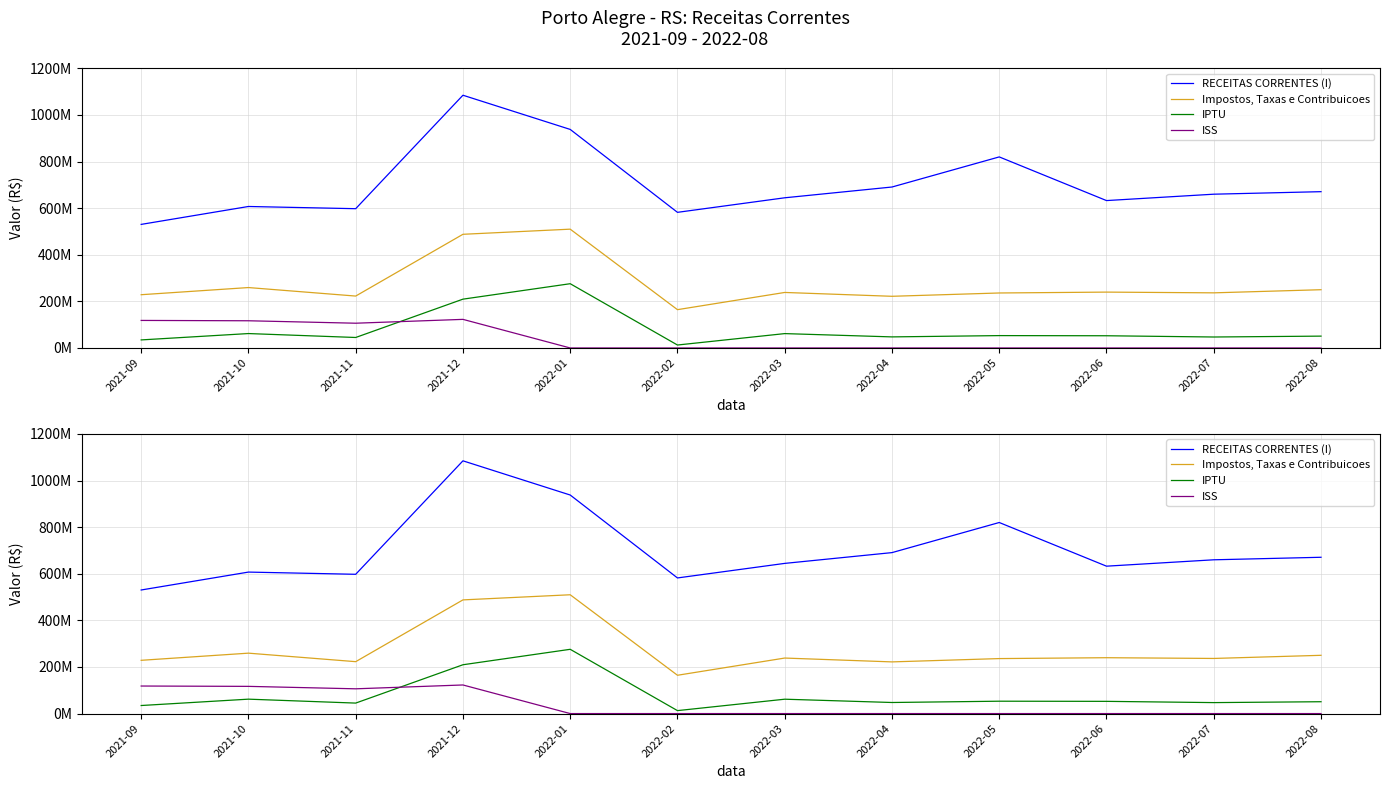

Rank the series by their maximum value, from highest to lowest.

RECEITAS CORRENTES (I), Impostos, Taxas e Contribuicoes, IPTU, ISS